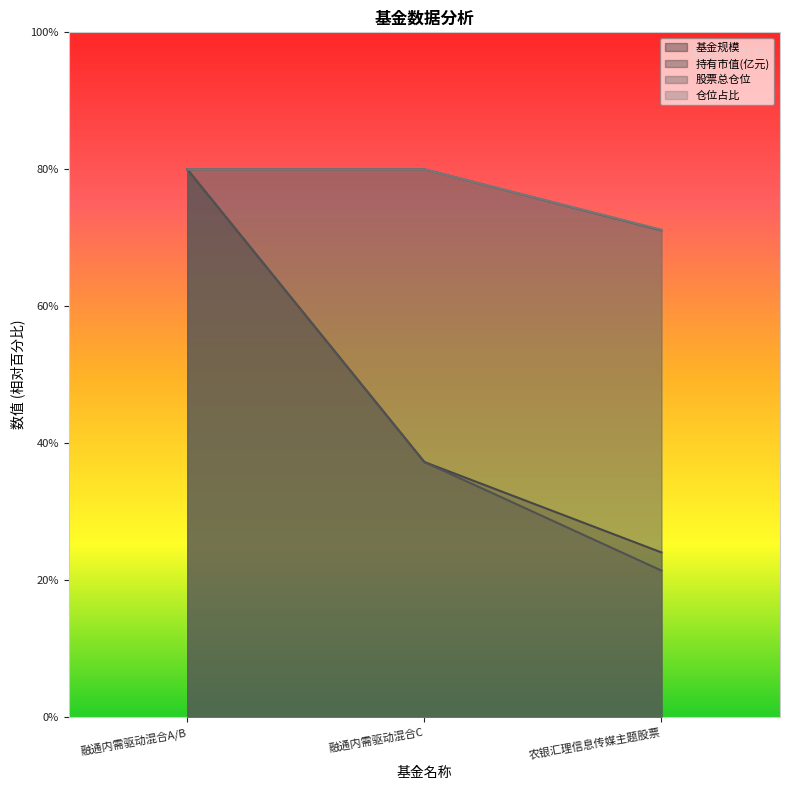

What is the label of the 2nd point from the left?

融通内需驱动混合C